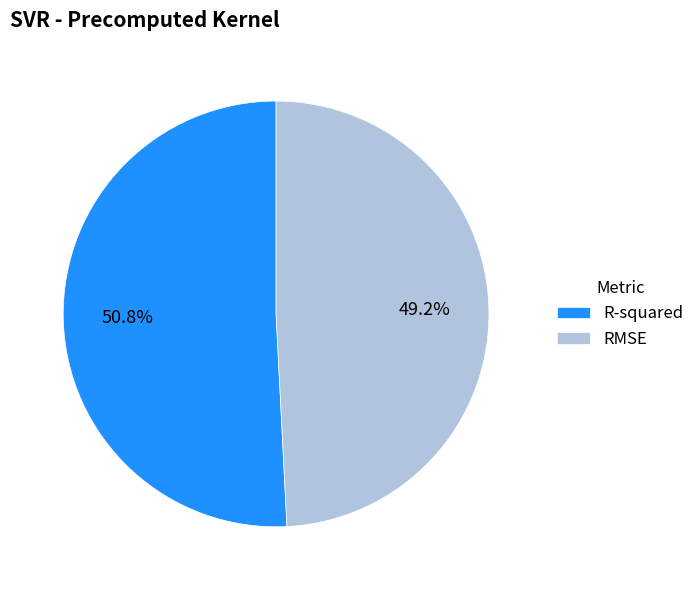

The R-squared slice represents 43% of the pie. True or false?

False